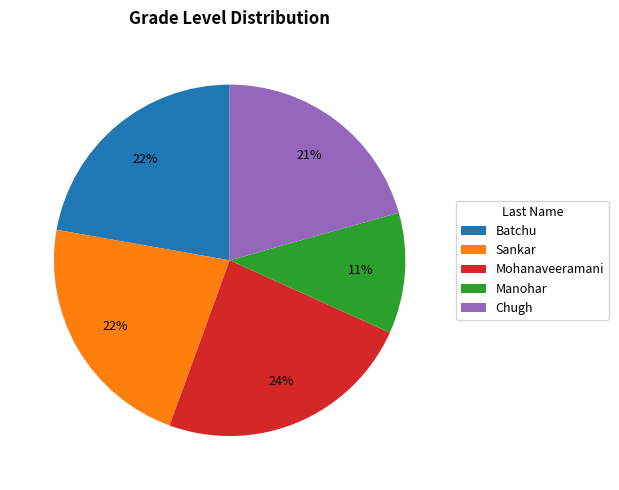

Combined, do Mohanaveeramani and Batchu account for over 50%?

No